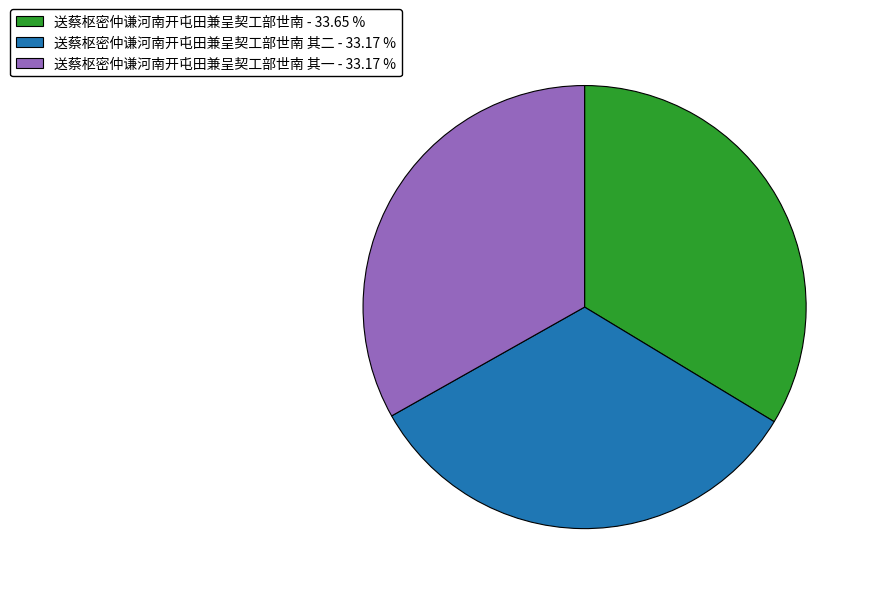

Count the number of slices in the pie.

3